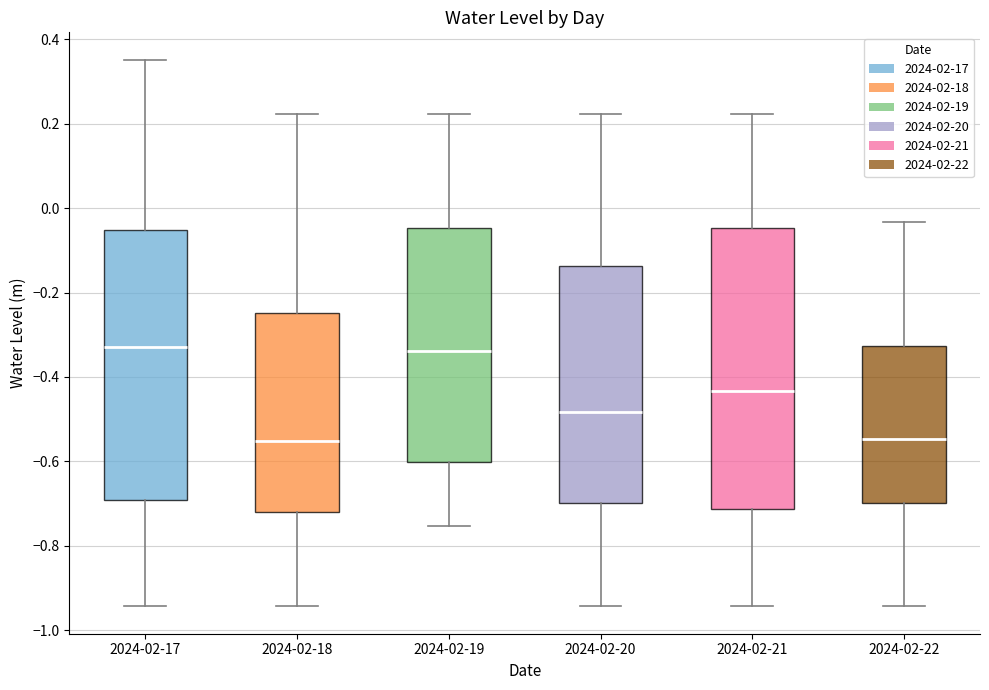

Reading left to right, read every box against the y-axis: the position of its median line, the range the box covers, and the ends of its whiskers. The values are not printed on the chart, so give them approximately, as read against the axis.

2024-02-17: median -0.32, box -0.70 to -0.06, whiskers -0.94 to 0.36
2024-02-18: median -0.56, box -0.72 to -0.24, whiskers -0.94 to 0.22
2024-02-19: median -0.34, box -0.60 to -0.04, whiskers -0.76 to 0.22
2024-02-20: median -0.48, box -0.70 to -0.14, whiskers -0.94 to 0.22
2024-02-21: median -0.44, box -0.72 to -0.04, whiskers -0.94 to 0.22
2024-02-22: median -0.54, box -0.70 to -0.32, whiskers -0.94 to -0.04